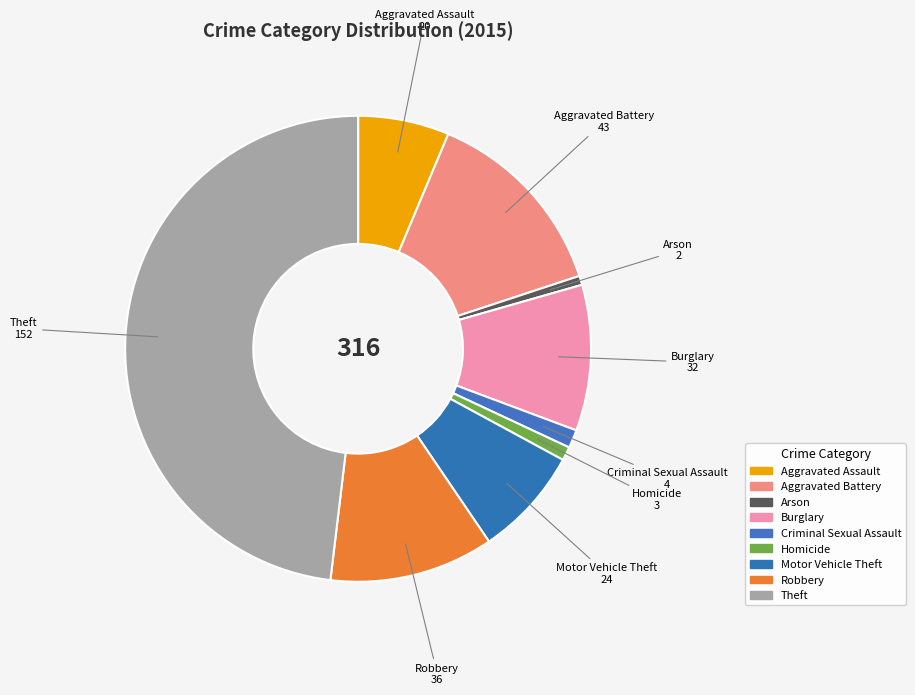

How many segments does this pie chart have?

9